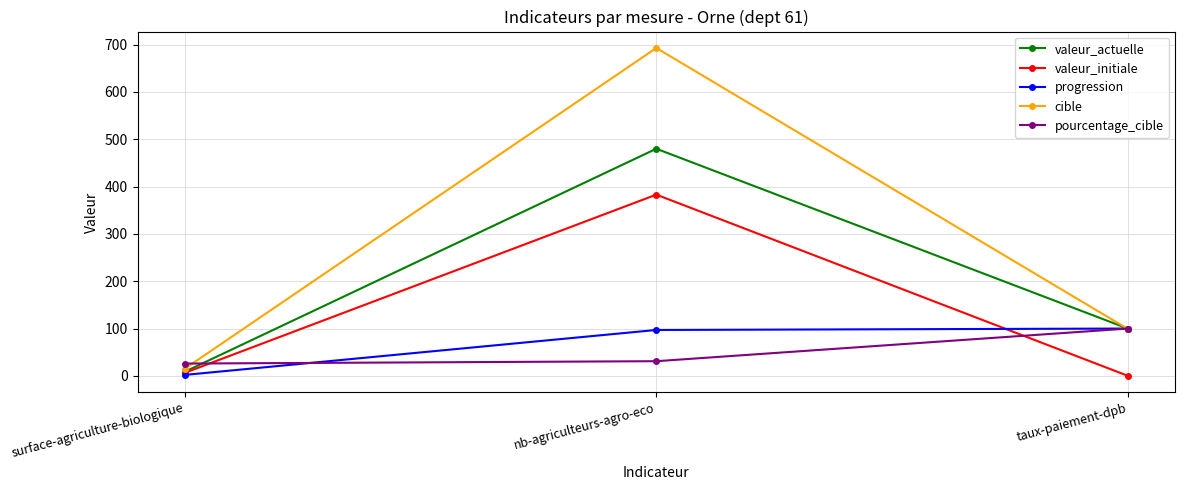

The valeur_initiale series shows -204.6 at taux-paiement-dpb. True or false?

False